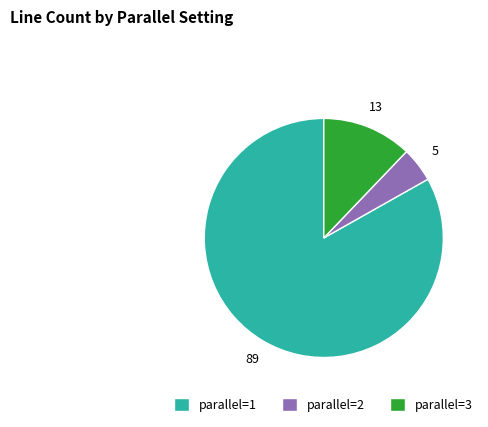

How many slices are in this pie chart?

3